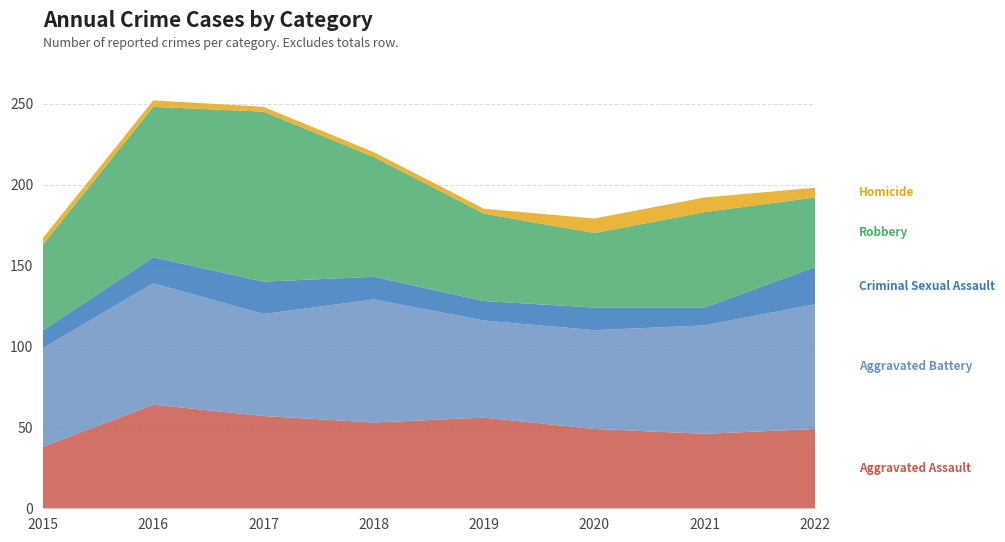

Reading left to right, extract all data points from this chart.

Aggravated Assault: 2015=38	2016=64	2017=57	2018=53	2019=56	2020=49	2021=46	2022=49
Aggravated Battery: 2015=61	2016=75	2017=63	2018=76	2019=60	2020=61	2021=67	2022=77
Criminal Sexual Assault: 2015=11	2016=16	2017=20	2018=14	2019=12	2020=14	2021=11	2022=23
Robbery: 2015=53	2016=93	2017=105	2018=74	2019=54	2020=46	2021=59	2022=43
Homicide: 2015=4	2016=4	2017=3	2018=3	2019=3	2020=9	2021=9	2022=6